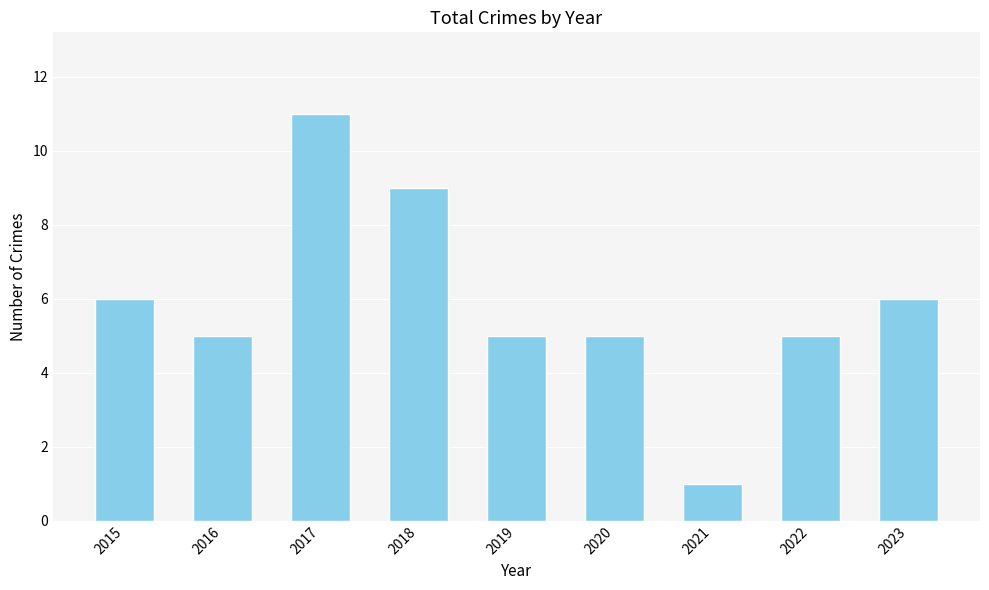

What is the average value?

6